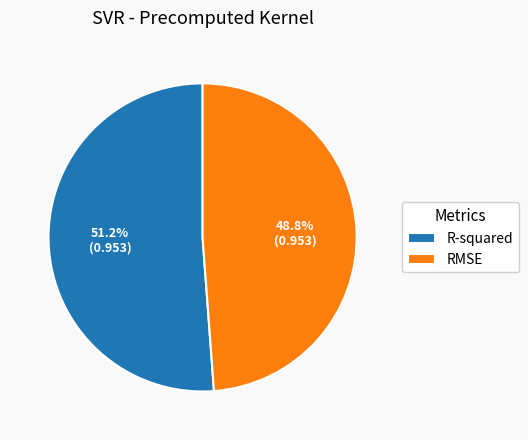

What is the largest slice in the pie chart?

R-squared